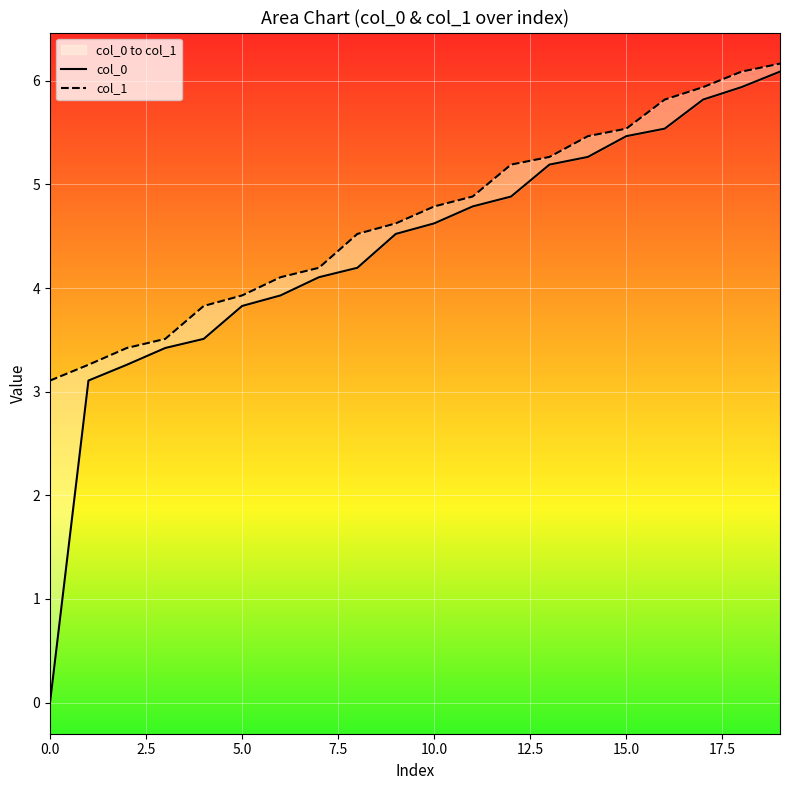

How many values in the col_0 series are below 4?

7